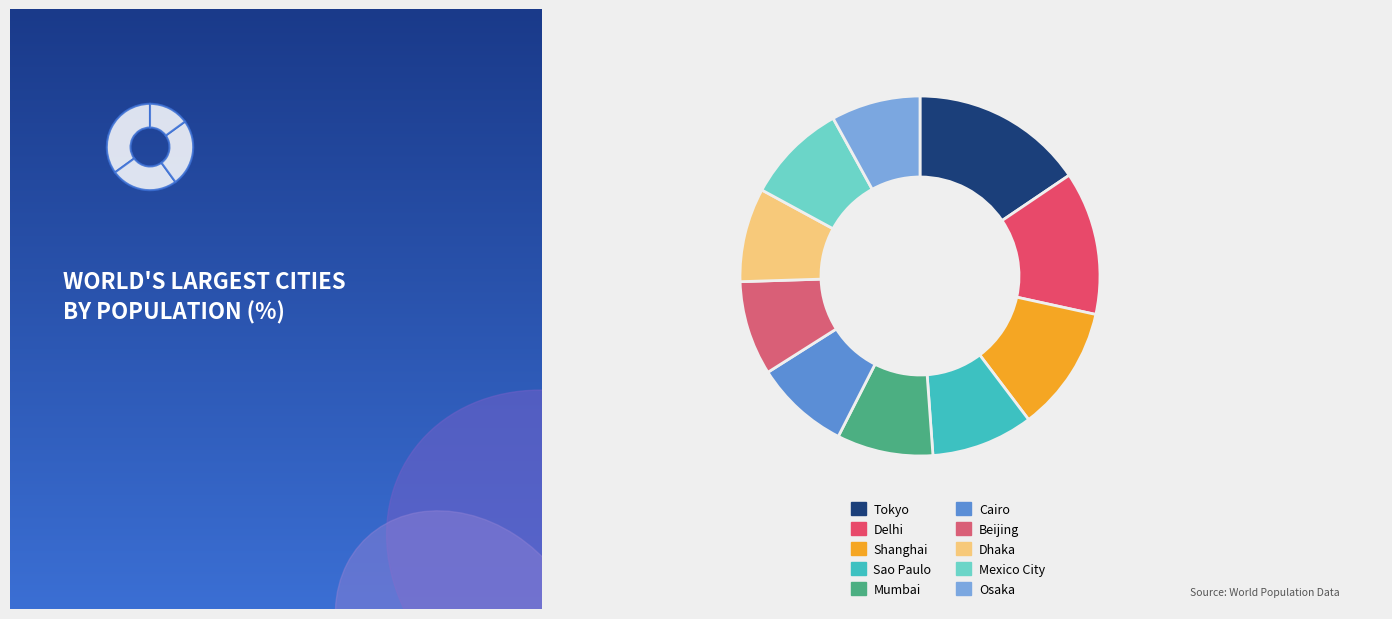

Is there a majority slice in this chart?

No